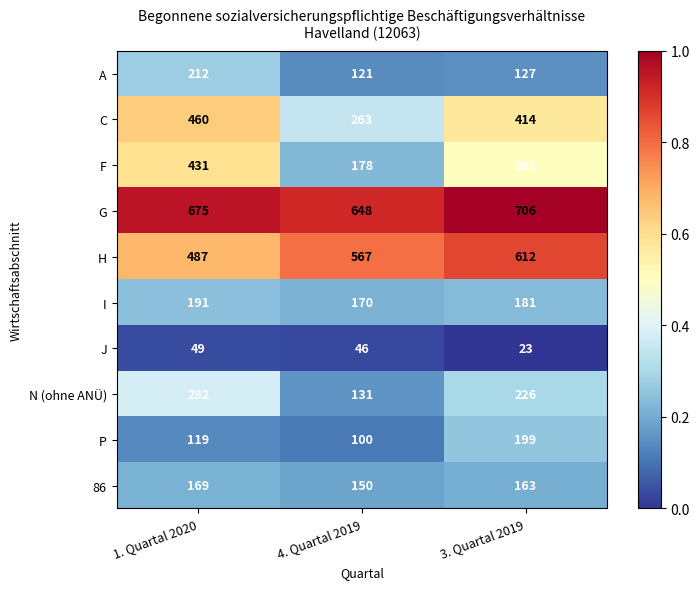

Between 1. Quartal 2020 and 3. Quartal 2019, which is larger?

1. Quartal 2020